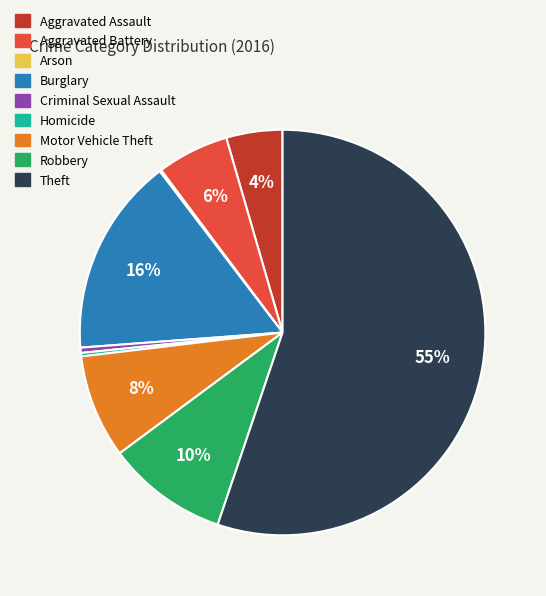

To the nearest percent, what is the combined percentage of Robbery and Motor Vehicle Theft?

18%